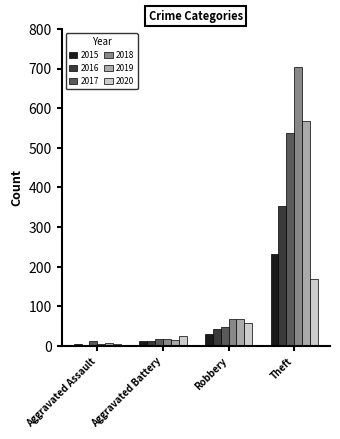

What is the label of the 2nd bar from the right?

Robbery